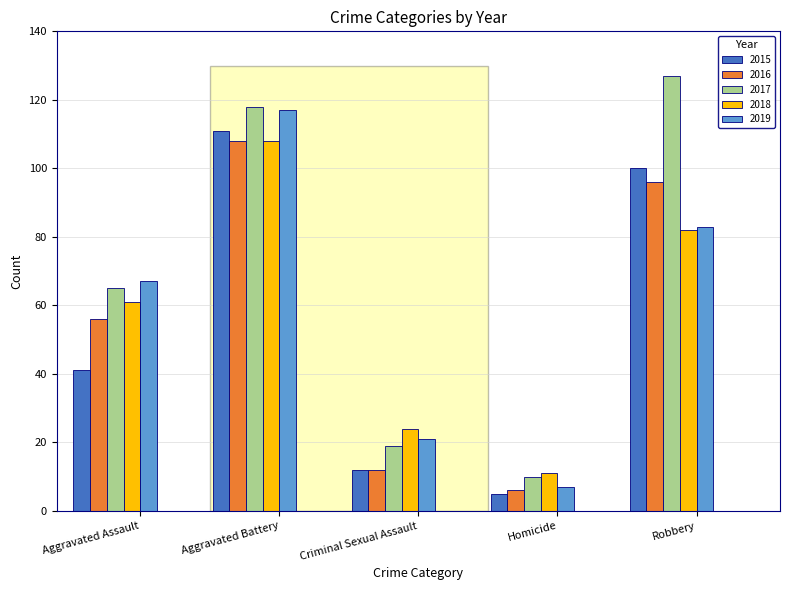

How many data points does each series have?

5